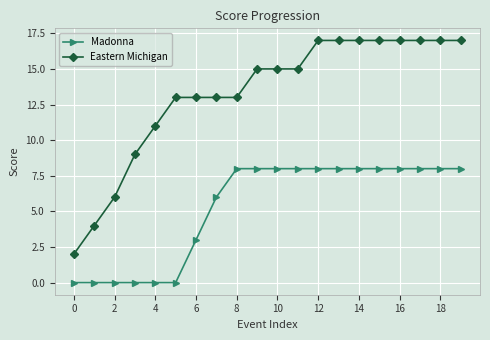

What is the maximum value shown in the chart?

17